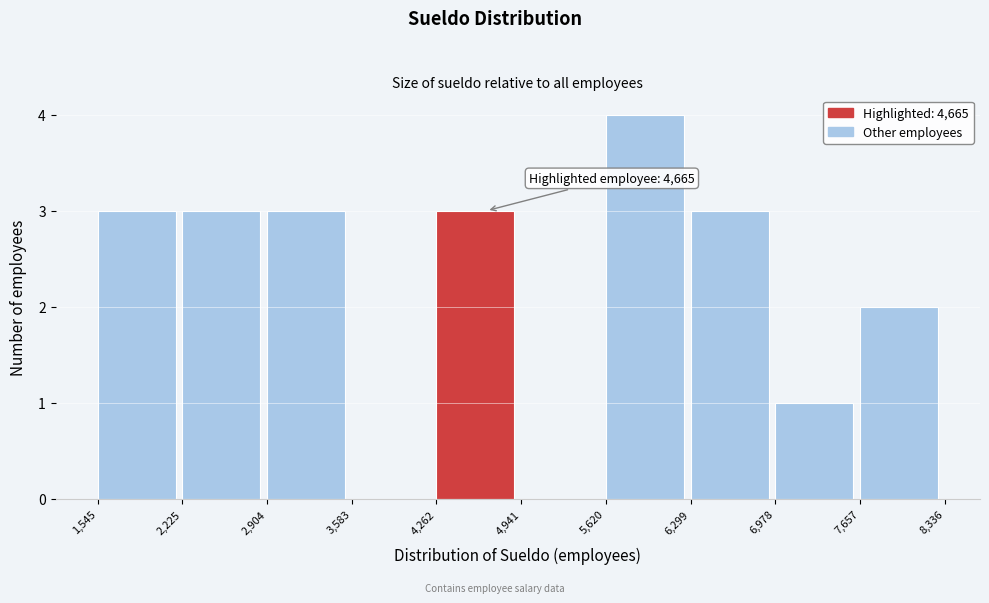

Which range on the x-axis has the tallest bar?

5,620 to 6,299